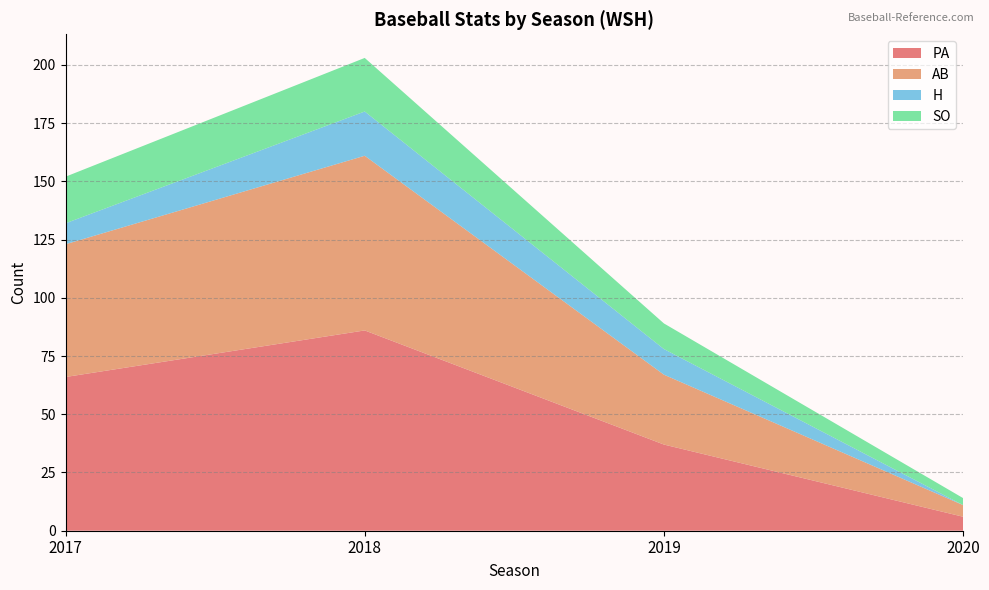

Reading right to left, transcribe all the data shown in this chart.

PA: 6	37	86	66
AB: 5	30	75	57
H: 0	11	19	9
SO: 3	11	23	20